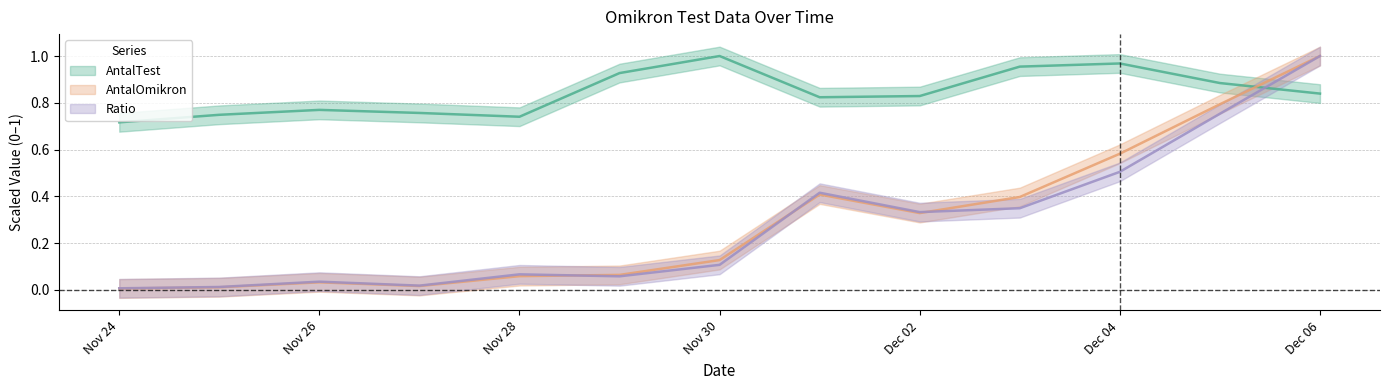

True or false: Ratio has more than 0 points higher than both neighbors.

True